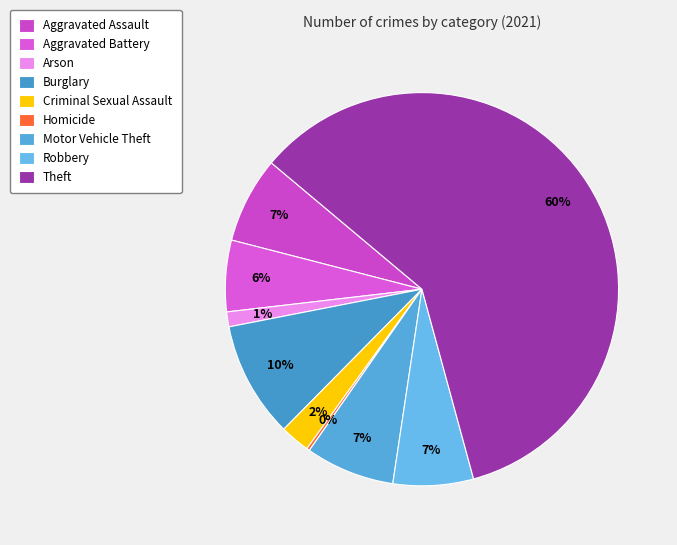

To the nearest percent, what is the difference between the Aggravated Assault and Aggravated Battery slice percentages?

1%